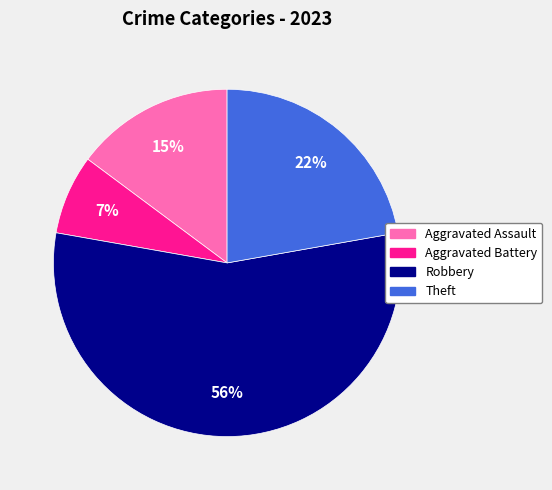

Rank the categories by value from lowest to highest.

Aggravated Battery, Aggravated Assault, Theft, Robbery